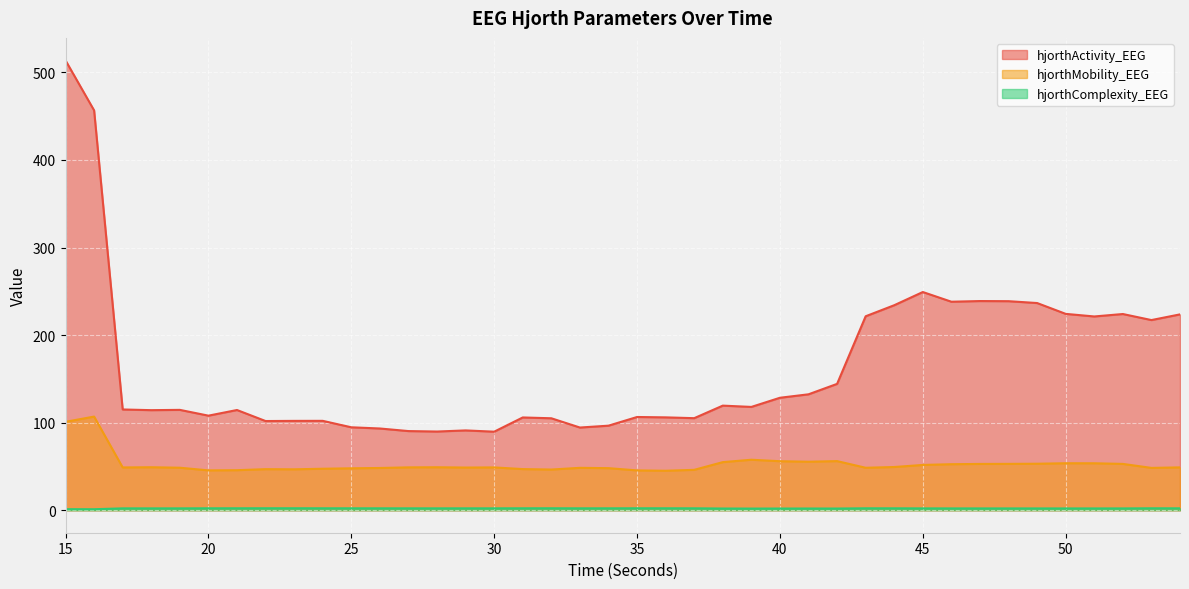

Reading left to right, list all the values displayed in this chart.

hjorthActivity_EEG: 15=513.7	16=456.6	17=115.1	18=114.3	19=114.6	20=108.0	21=114.4	22=101.9	23=102.0	24=102.1	25=94.7	26=93.3	27=90.4	28=89.9	29=91.1	30=89.7	31=105.9	32=105.0	33=94.4	34=96.6	35=106.5	36=106.1	37=105.1	38=119.5	39=118.0	40=128.4	41=132.4	42=144.3	43=221.5	44=234.1	45=249.2	46=238.1	47=238.9	48=238.7	49=236.6	50=224.2	51=221.3	52=224.1	53=217.2	54=223.7
hjorthMobility_EEG: 15=101.0	16=106.9	17=48.9	18=49.1	19=48.5	20=45.5	21=45.7	22=46.9	23=46.7	24=47.4	25=47.9	26=48.3	27=49.0	28=49.1	29=48.7	30=48.9	31=47.0	32=46.5	33=48.4	34=48.0	35=45.5	36=45.1	37=46.1	38=54.9	39=57.7	40=56.0	41=55.4	42=56.1	43=48.5	44=49.4	45=51.7	46=52.6	47=52.9	48=52.9	49=53.1	50=53.7	51=53.6	52=52.9	53=48.3	54=48.9
hjorthComplexity_EEG: 15=1.2	16=1.1	17=2.1	18=2.1	19=2.1	20=2.2	21=2.2	22=2.2	23=2.3	24=2.2	25=2.2	26=2.2	27=2.2	28=2.1	29=2.2	30=2.2	31=2.2	32=2.2	33=2.2	34=2.2	35=2.2	36=2.2	37=2.2	38=1.9	39=1.9	40=1.9	41=2.0	42=1.9	43=2.2	44=2.2	45=2.1	46=2.1	47=2.1	48=2.1	49=2.1	50=2.0	51=2.0	52=2.1	53=2.2	54=2.2